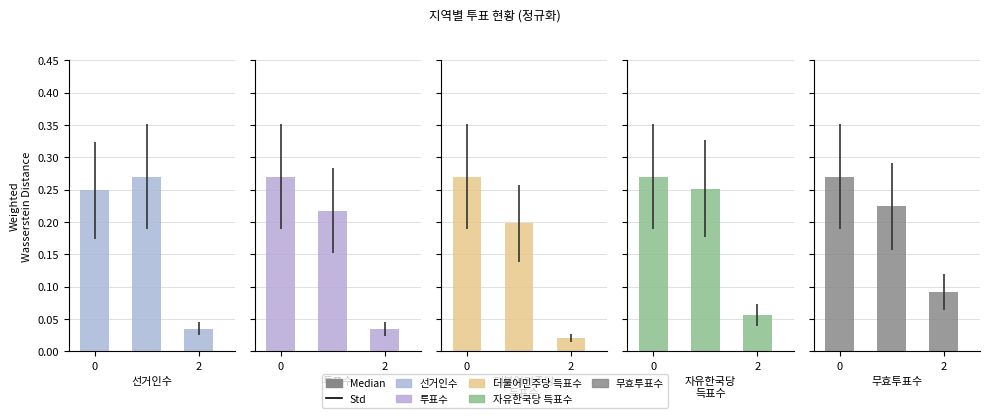

True or false: 더불어민주당 득표수 has a value of 0.0 at 2.

False